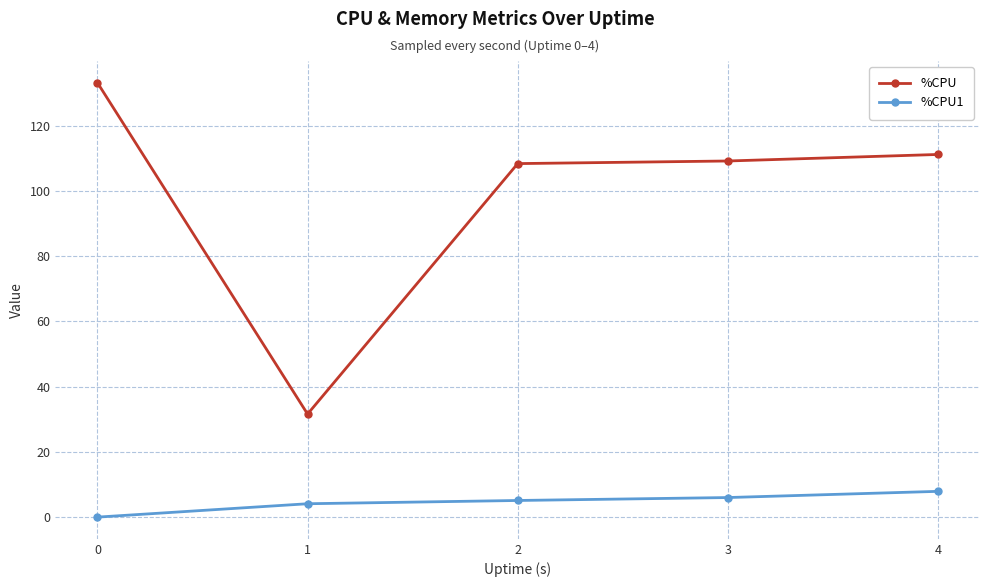

True or false: %CPU1 has a value of 6.0 at 3.

True